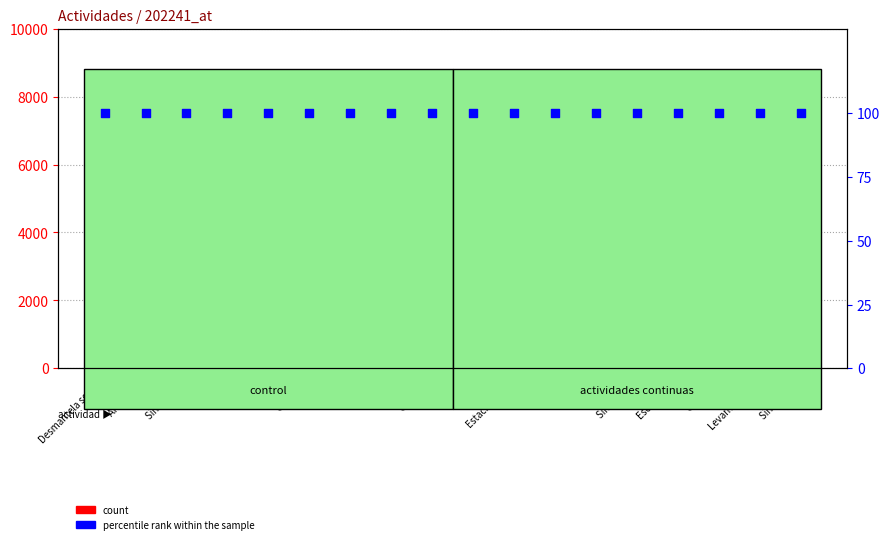

At which category is the sum across all series the highest?

Desmantela sonda